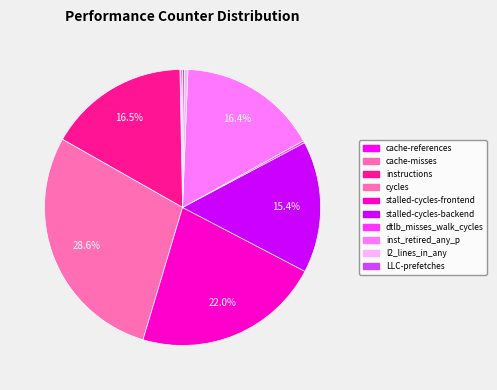

Rank the categories by value from highest to lowest.

cycles, stalled-cycles-frontend, instructions, inst_retired_any_p, stalled-cycles-backend, l2_lines_in_any, dtlb_misses_walk_cycles, LLC-prefetches, cache-references, cache-misses